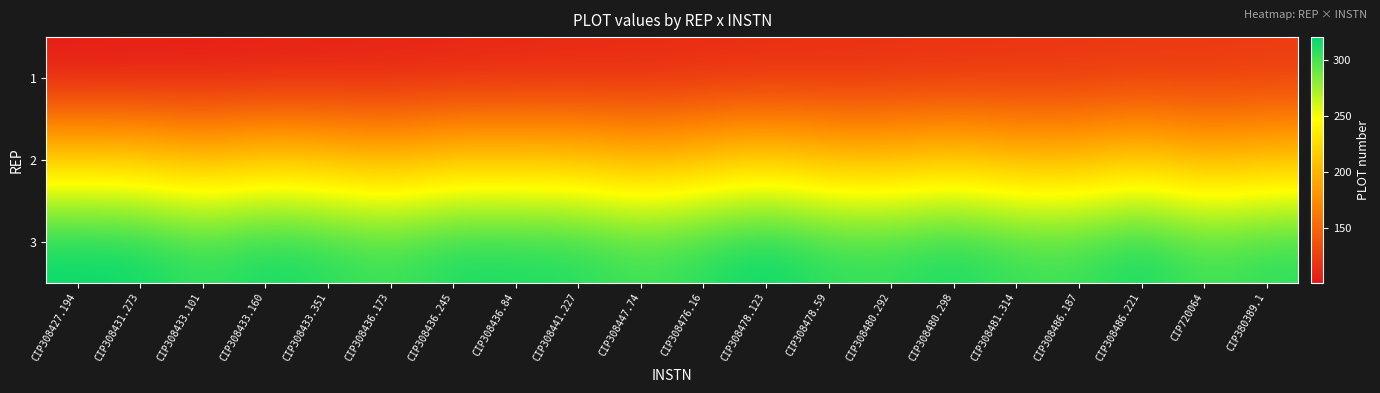

Reading left to right, what are all the values shown in this chart?

1: CIP308427.194=101	CIP308431.273=102	CIP308433.101=103	CIP308433.160=104	CIP308433.351=105	CIP308436.173=106	CIP308436.245=107	CIP308436.84=108	CIP308441.227=109	CIP308447.74=110	CIP308476.16=111	CIP308478.123=112	CIP308478.59=113	CIP308480.292=114	CIP308480.298=115	CIP308481.314=116	CIP308486.187=117	CIP308486.221=118	CIP720064=119	CIP380389.1=120
2: CIP308427.194=219	CIP308431.273=218	CIP308433.101=206	CIP308433.160=216	CIP308433.351=211	CIP308436.173=203	CIP308436.245=214	CIP308436.84=213	CIP308441.227=212	CIP308447.74=202	CIP308476.16=210	CIP308478.123=220	CIP308478.59=208	CIP308480.292=207	CIP308480.298=215	CIP308481.314=205	CIP308486.187=204	CIP308486.221=217	CIP720064=201	CIP380389.1=209
3: CIP308427.194=319	CIP308431.273=318	CIP308433.101=306	CIP308433.160=316	CIP308433.351=311	CIP308436.173=303	CIP308436.245=314	CIP308436.84=313	CIP308441.227=312	CIP308447.74=302	CIP308476.16=310	CIP308478.123=320	CIP308478.59=308	CIP308480.292=307	CIP308480.298=315	CIP308481.314=305	CIP308486.187=304	CIP308486.221=317	CIP720064=301	CIP380389.1=309